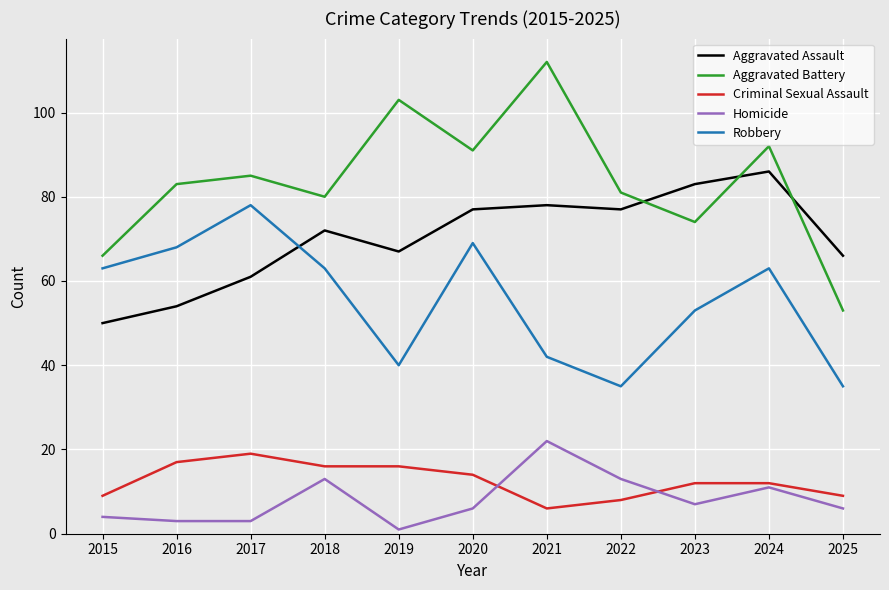

At which label does Aggravated Battery reach its minimum?

2025